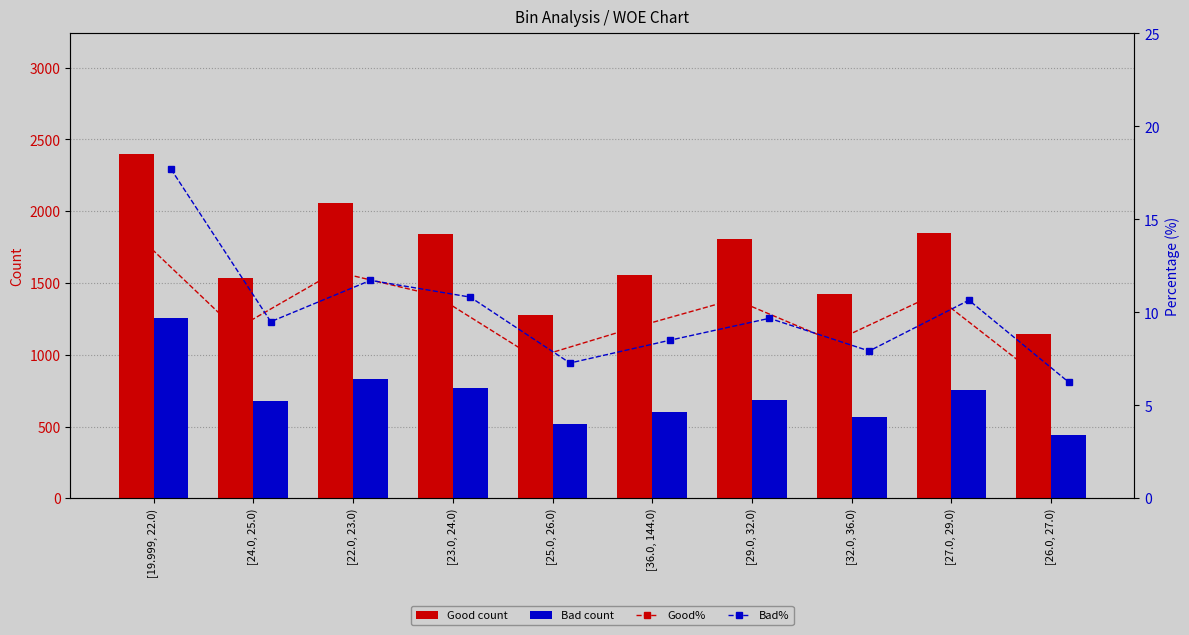

The value of Good count at [27.0, 29.0) is 1848.0. True or false?

True